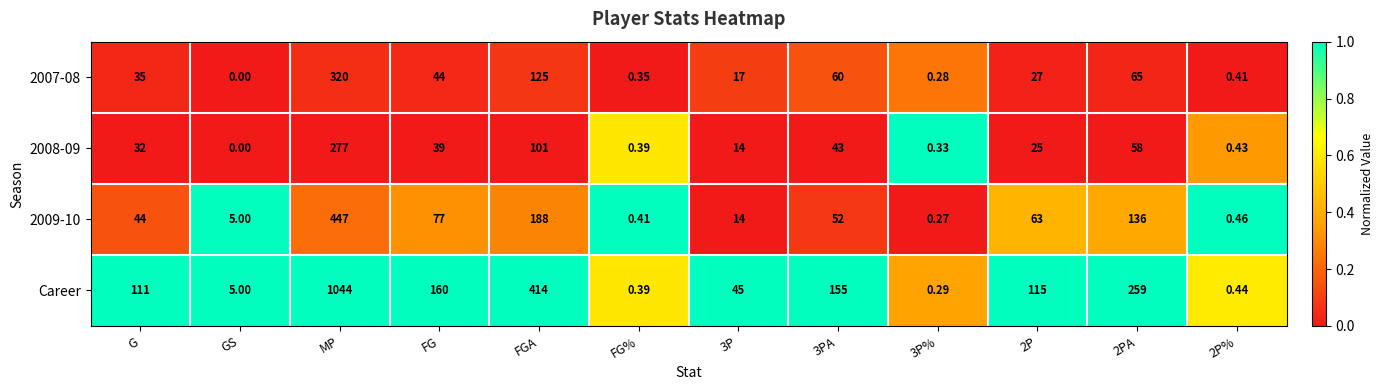

Between FG and 2P%, which series saw the biggest shift?

Career